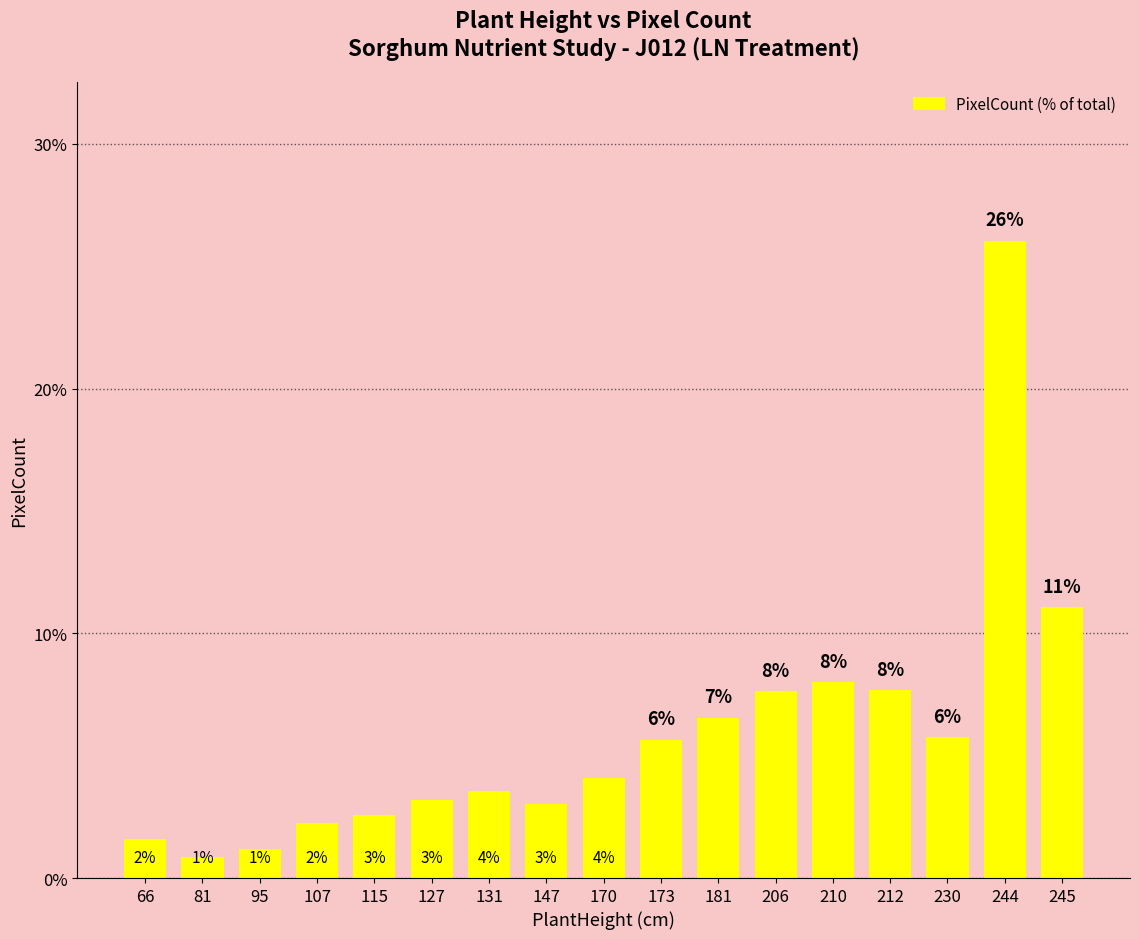

Approximately how many times larger is the value at 66 compared to 245?

0.1